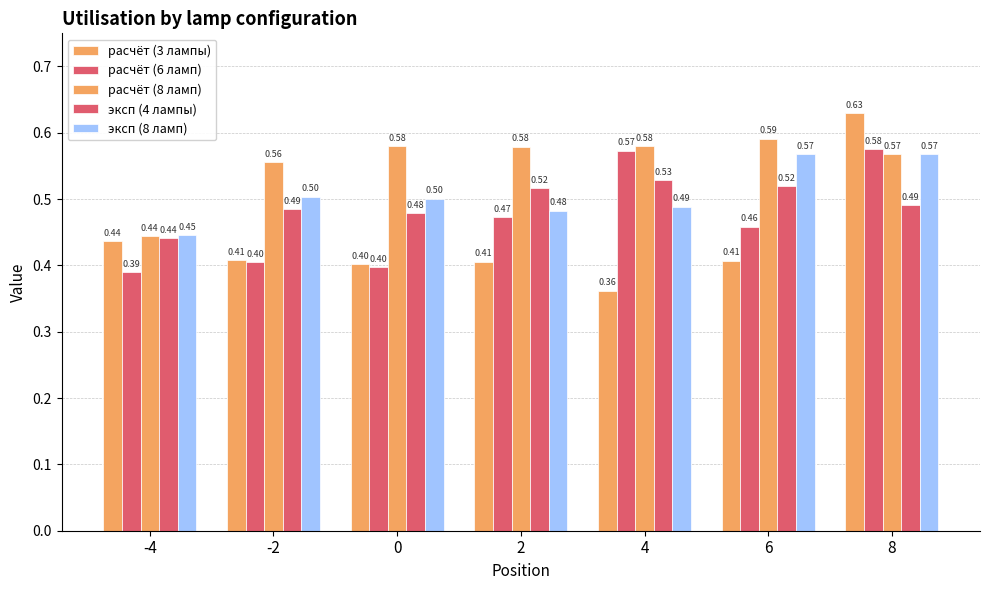

Where is эксп (4 лампы) nearest to the value 0?

-4